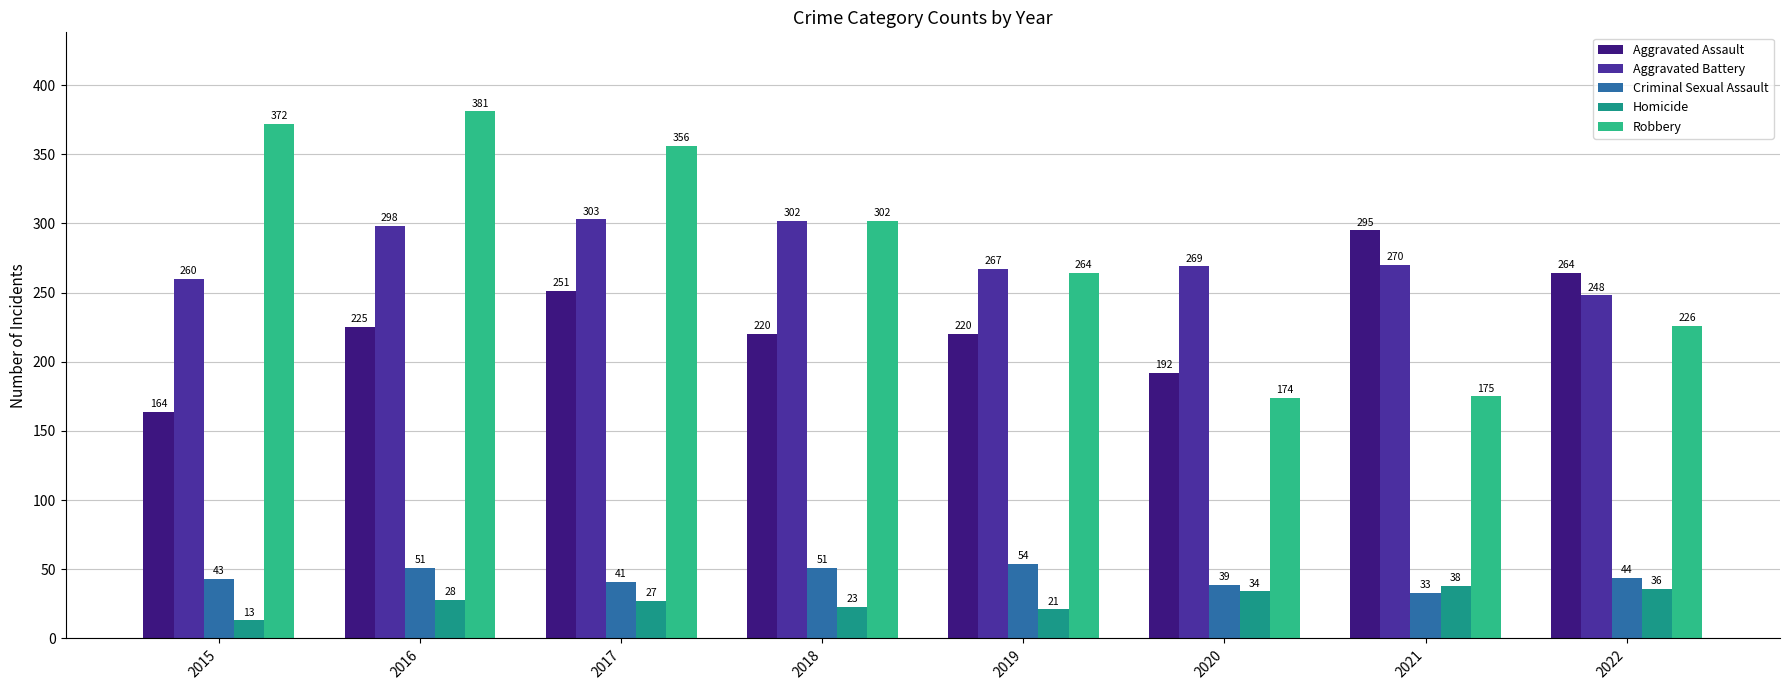

At how many categories does at least one series exceed 139?

8